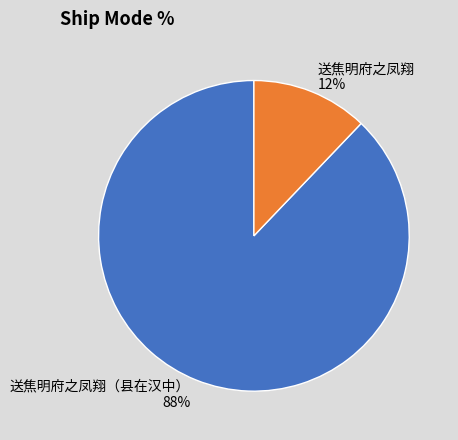

To the nearest percent, what percentage of the pie is 送焦明府之凤翔（县在汉中）?

88%